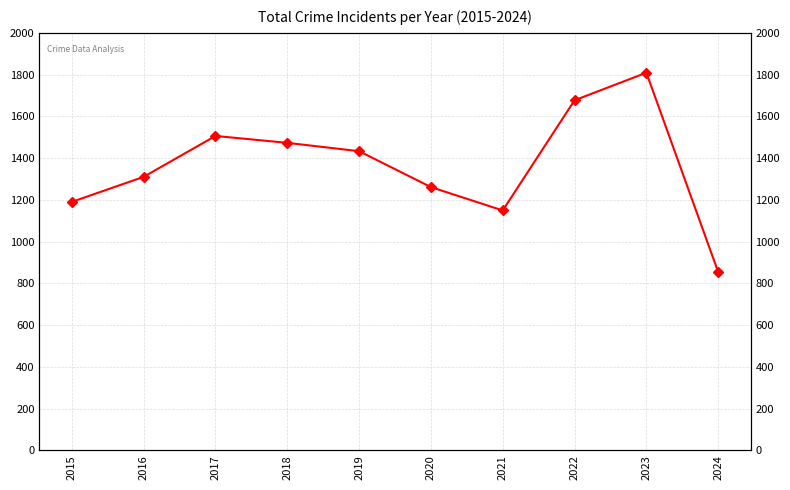

True or false: the data shows 1924 at 2015.

False